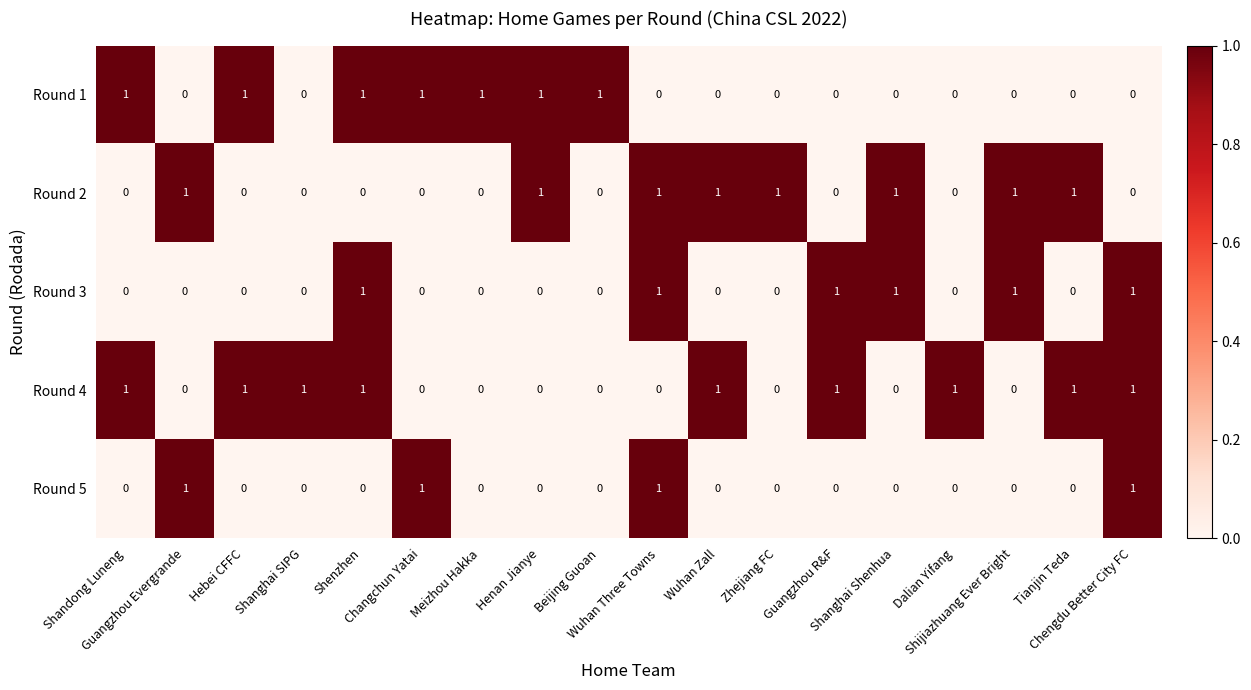

How many Round 4 values are between 0 and 1?

18